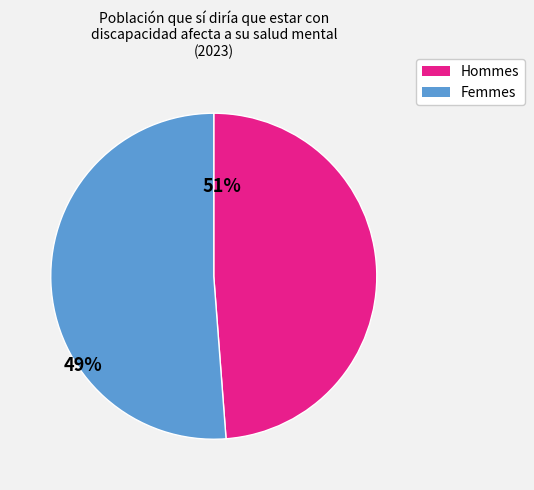

Does any single category account for the majority?

Yes